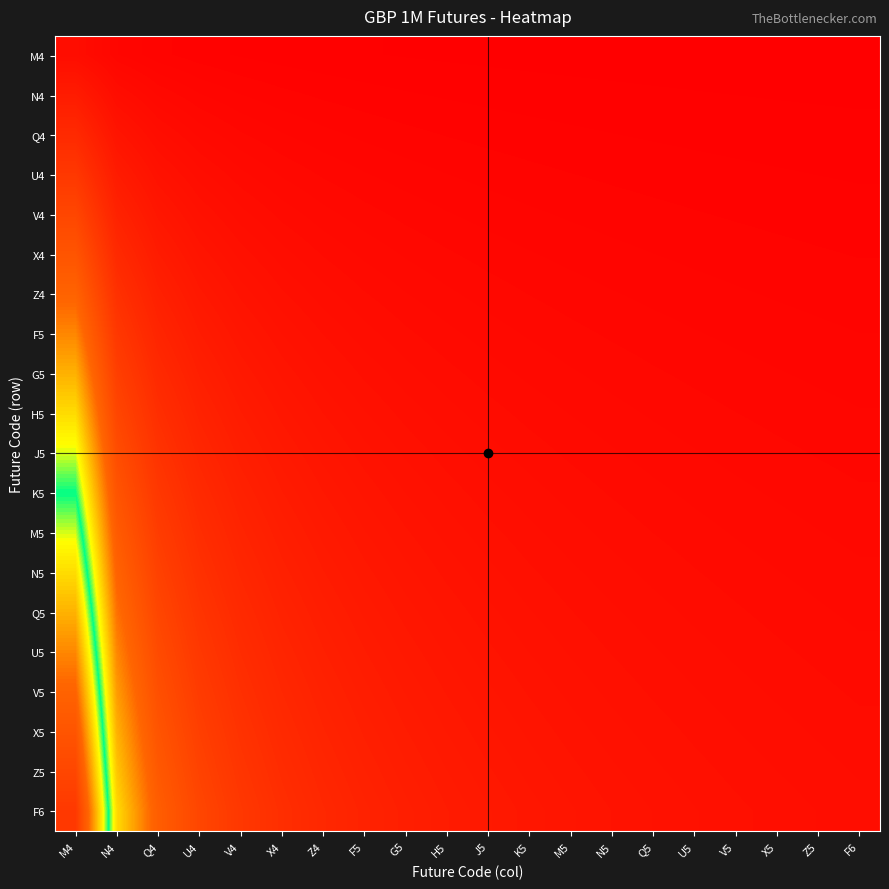

At which category does the chart reach its peak across all series?

M4